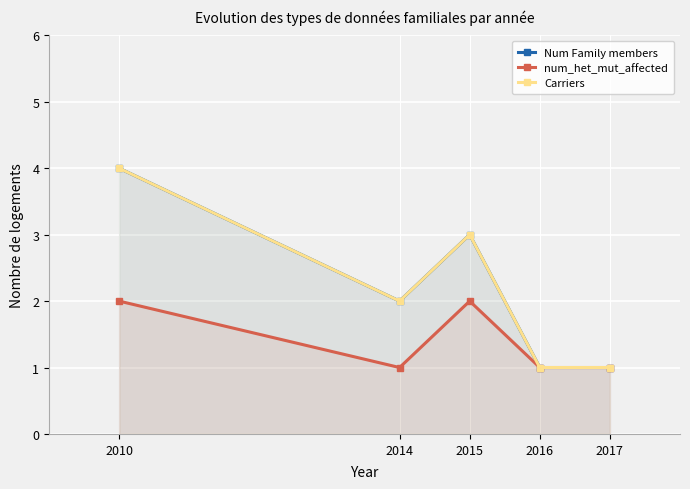

What is the difference between the highest and lowest values at 2010?

2